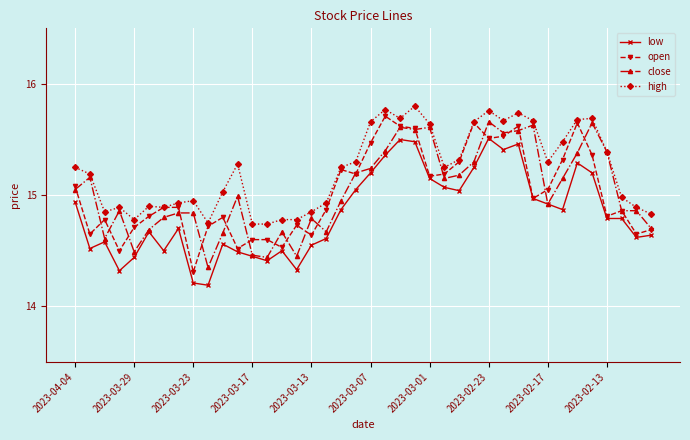

True or false: low has more than 0 points higher than both neighbors.

True